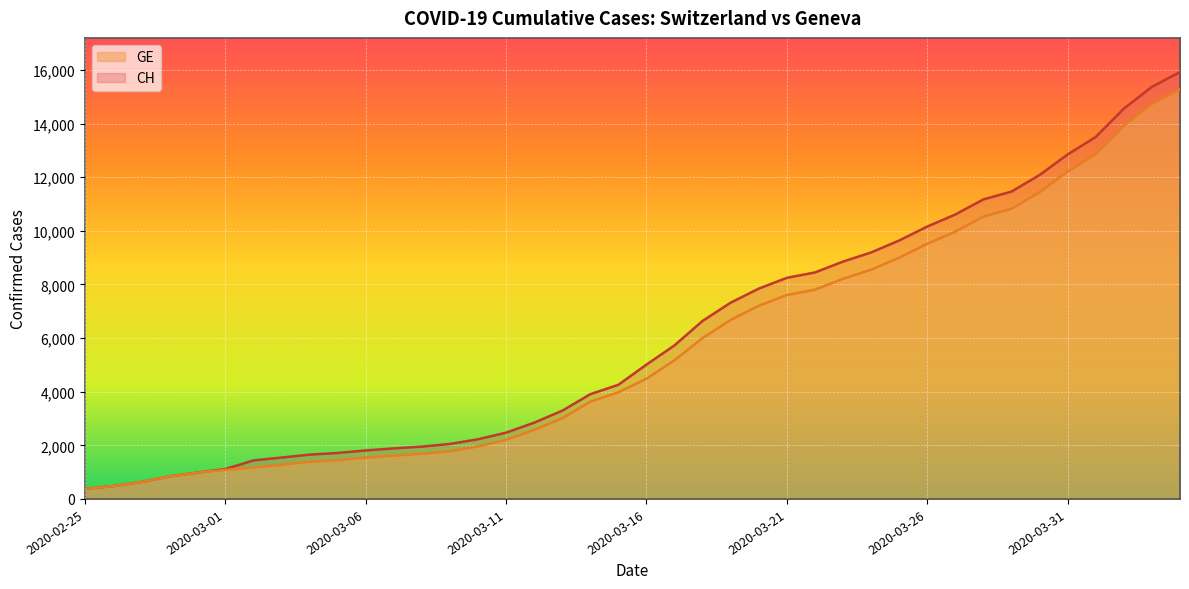

True or false: GE has more than 0 interior local peaks.

False